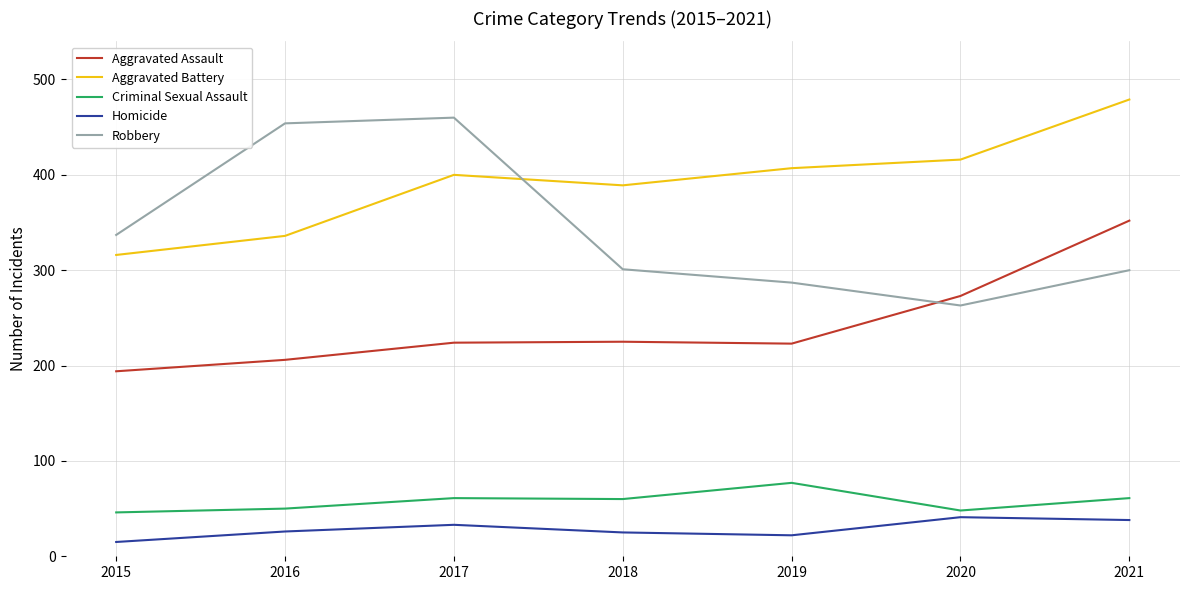

Is the value of Homicide at 2018 greater than the value of Aggravated Assault at 2016?

No